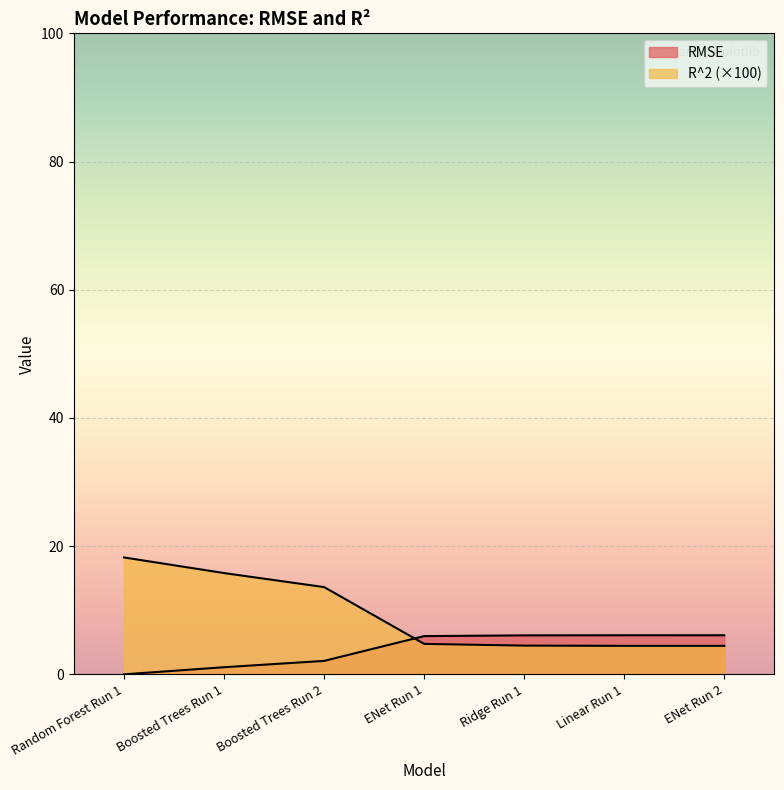

How many lines are shown in the chart?

2